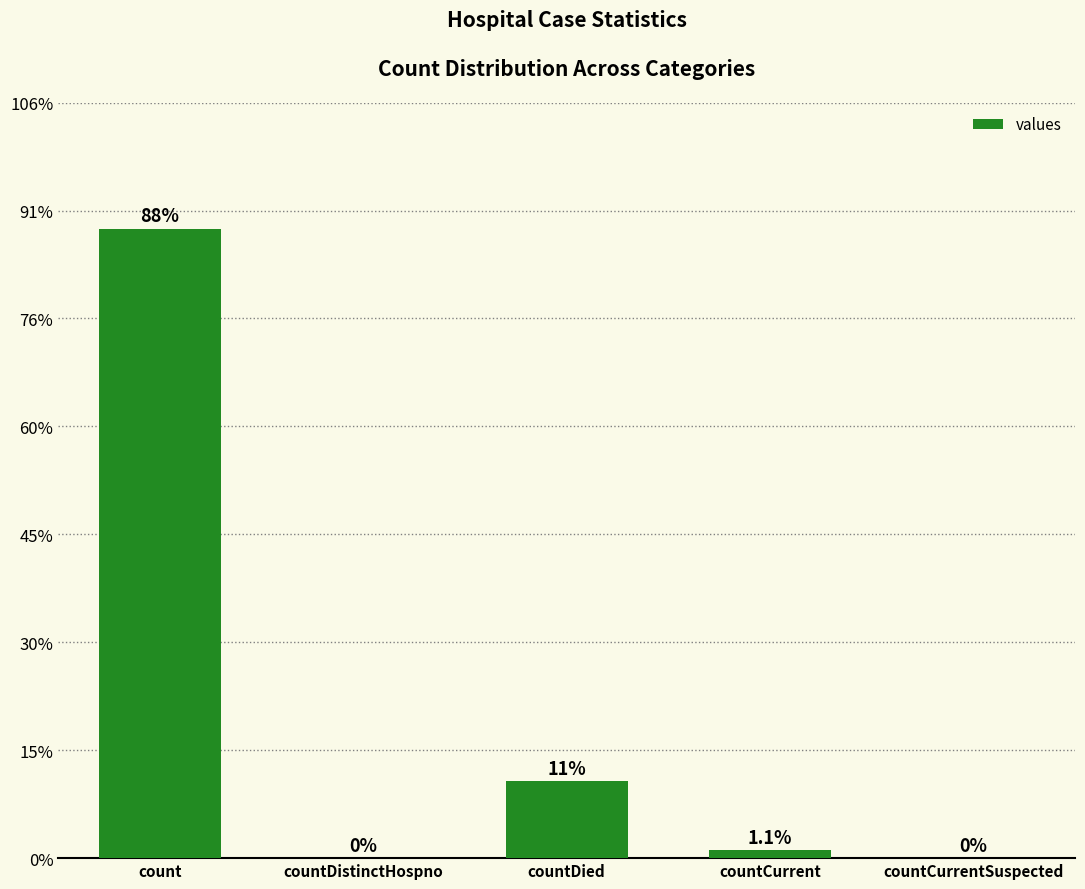

At which label does the data first exceed 1277?

count